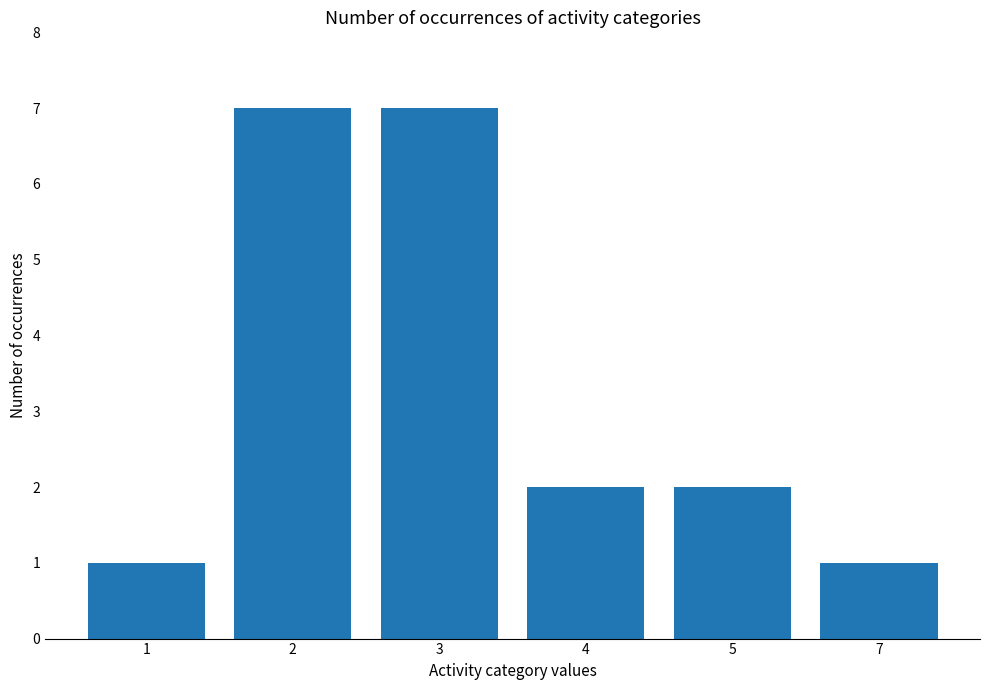

What is the minimum value shown in the chart?

1